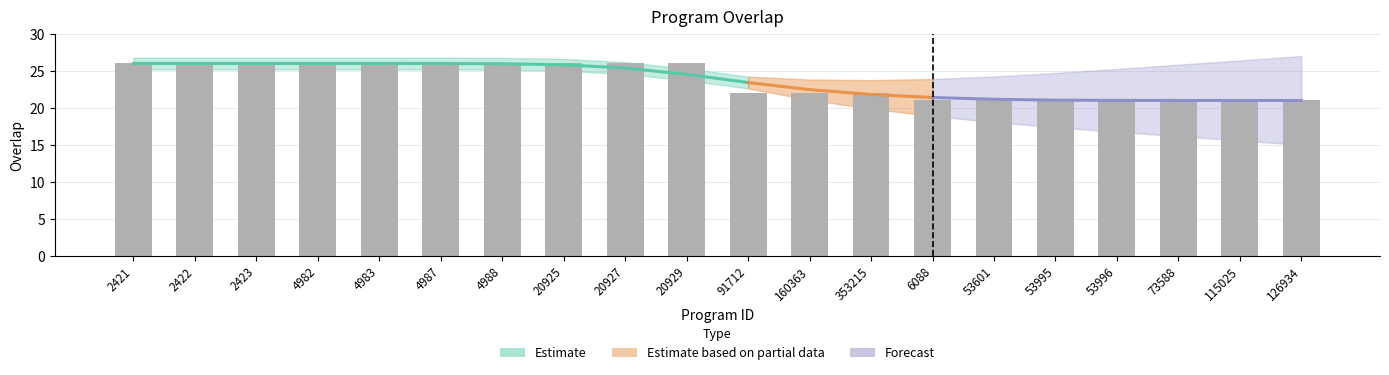

What is the difference between the values at 353215 and 126934?

1